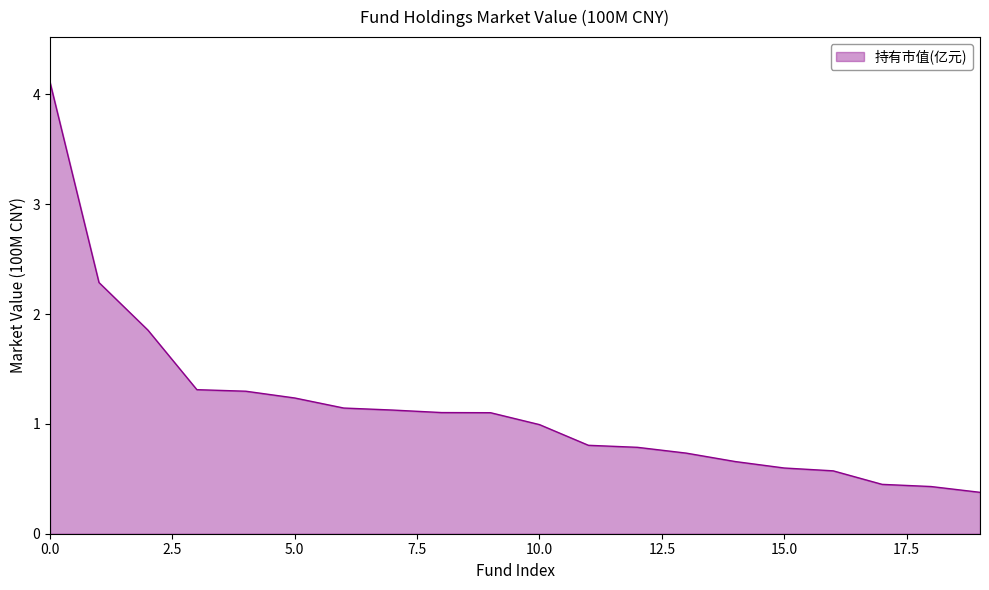

How many distinct data groups are displayed?

1